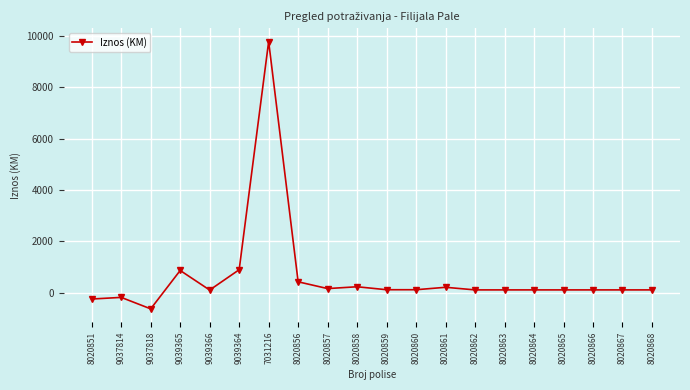

What is the sum of all values?

12565.6